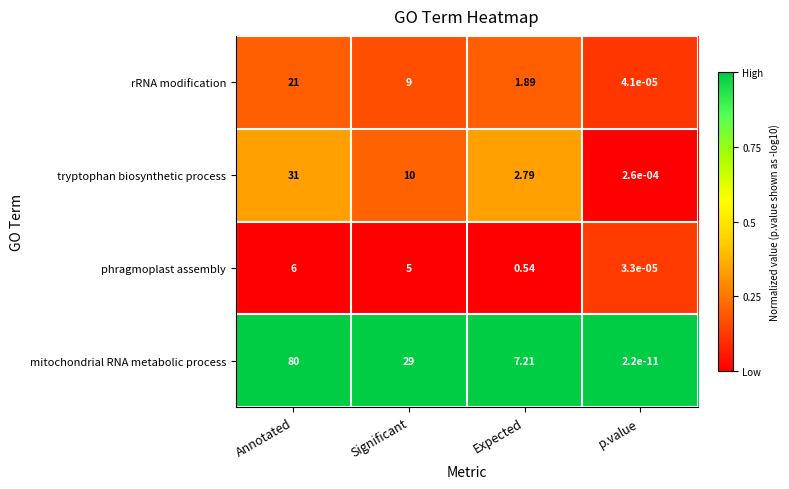

Rank the series at Significant from highest to lowest value.

mitochondrial RNA metabolic process, tryptophan biosynthetic process, rRNA modification, phragmoplast assembly